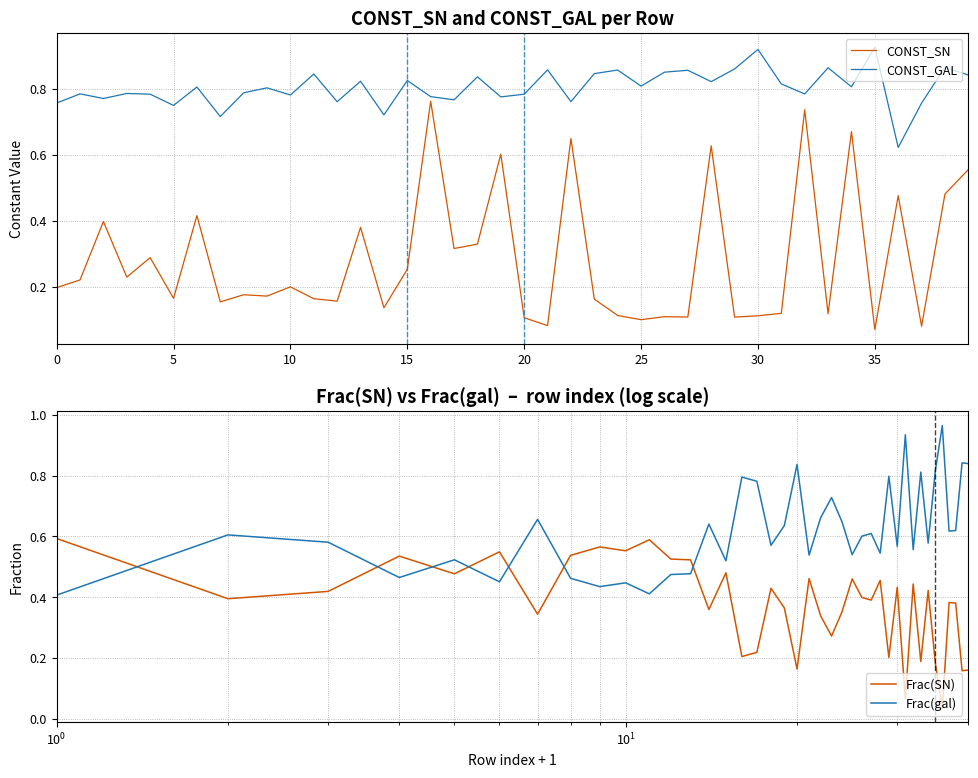

Is it true that CONST_SN equals 0.2 at 11?

True